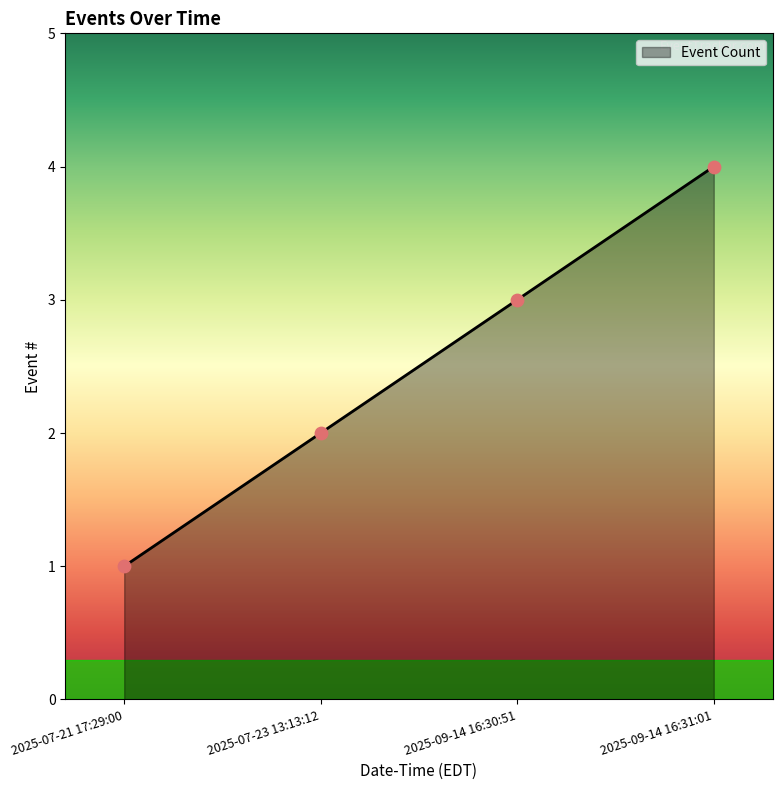

Between 2025-07-23 13:13:12 and 2025-09-14 16:30:51, which is larger?

2025-09-14 16:30:51